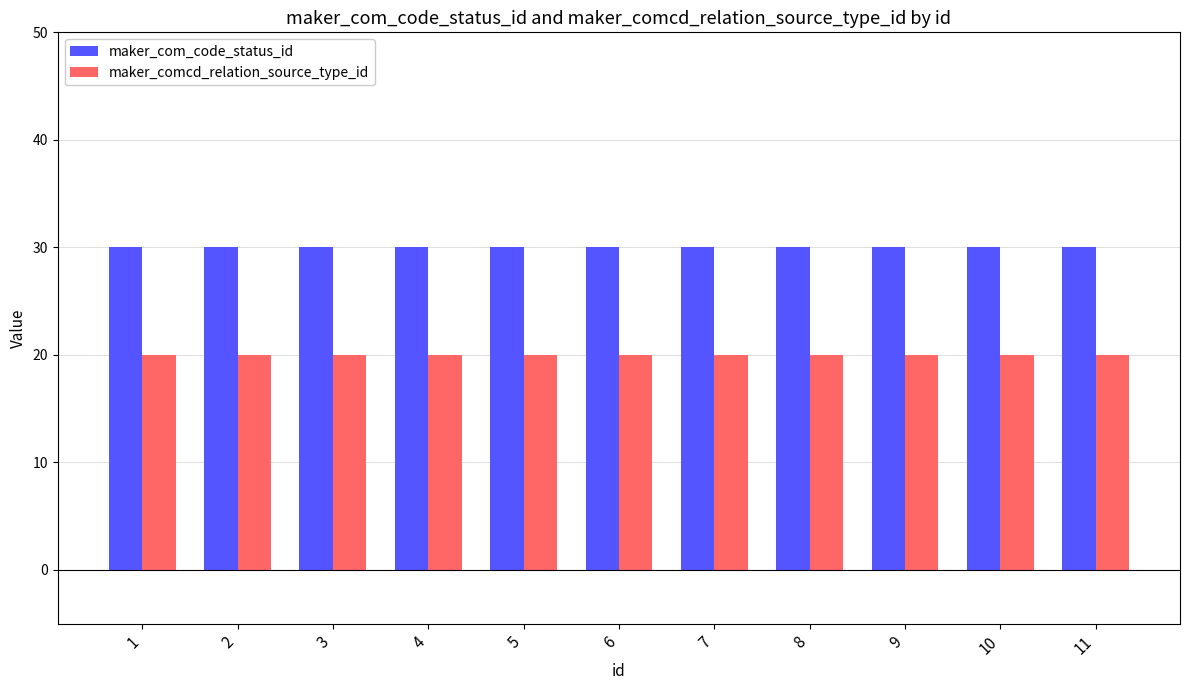

List the series in order of their overall mean, lowest first.

maker_comcd_relation_source_type_id, maker_com_code_status_id